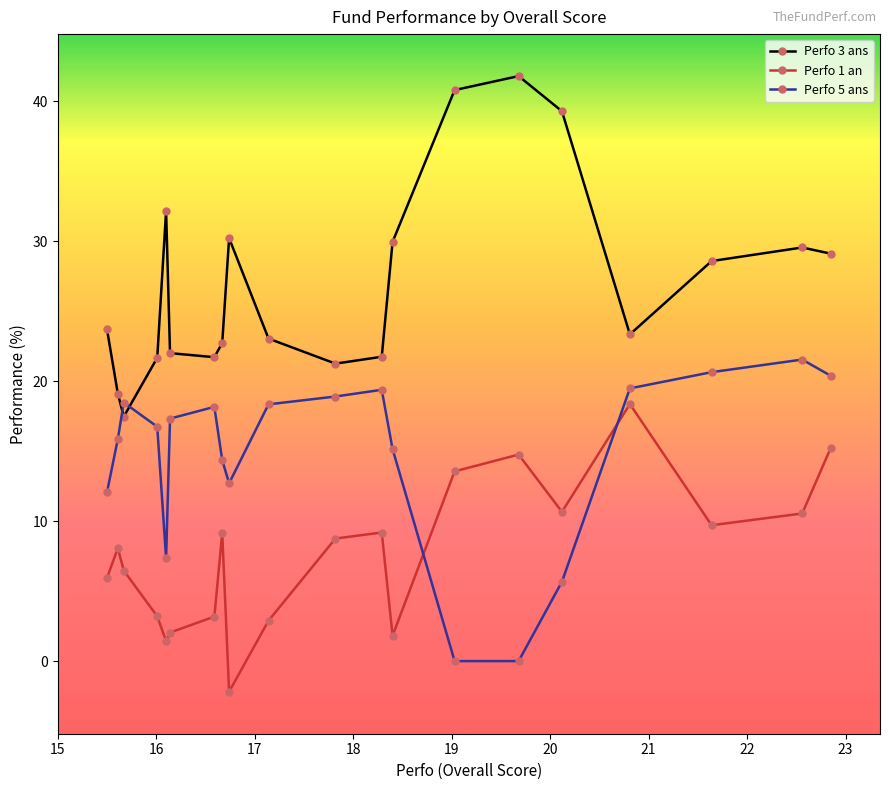

Which series has the largest total across all categories?

Perfo 3 ans